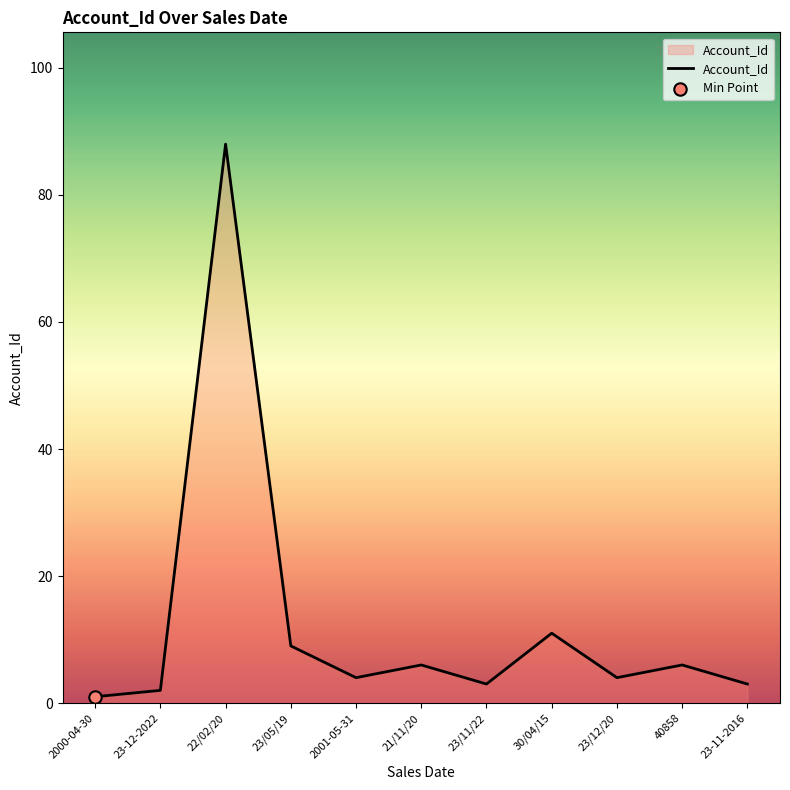

What is the ratio of the value at 40858 to the value at 23/11/22?

2.0